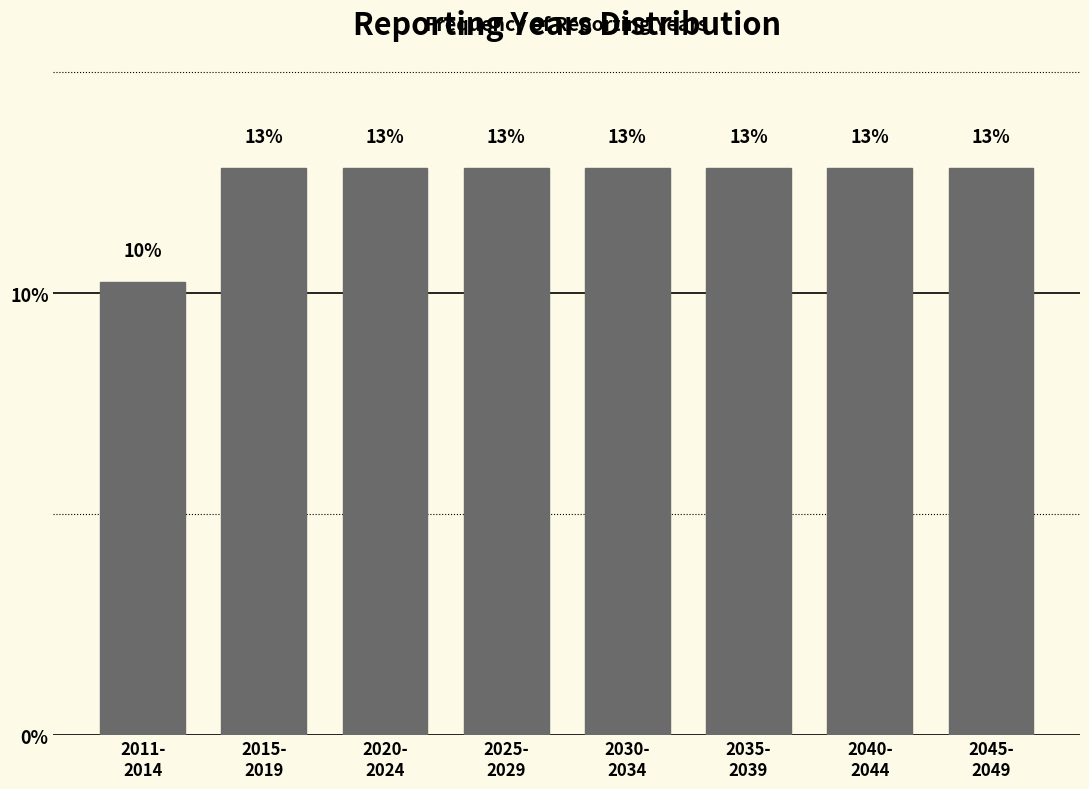

How many bars are there in total?

8